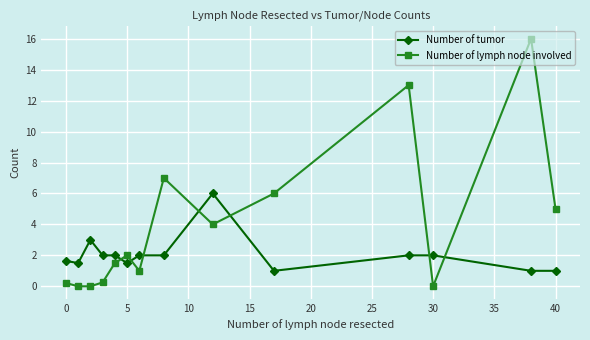

List the series in order of their peak value, highest first.

Number of lymph node involved, Number of tumor